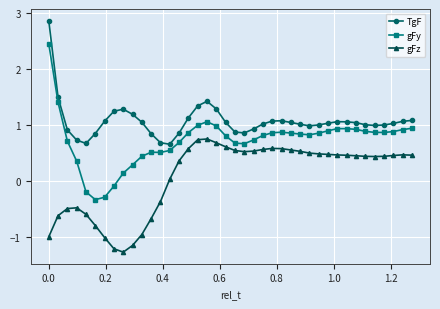

Rank the series by their average value, from lowest to highest.

gFz, gFy, TgF